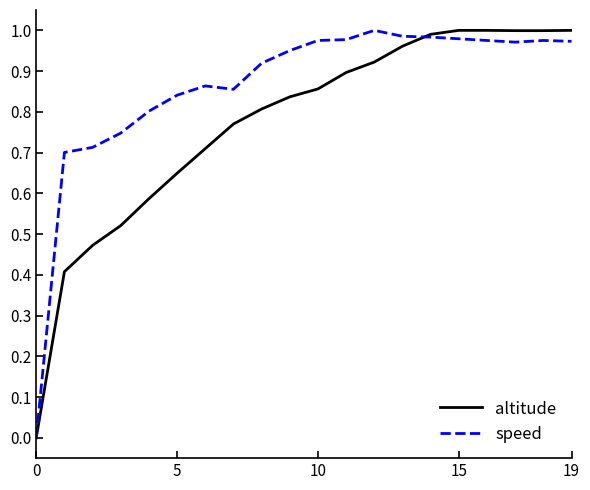

Which series has the largest total across all categories?

speed